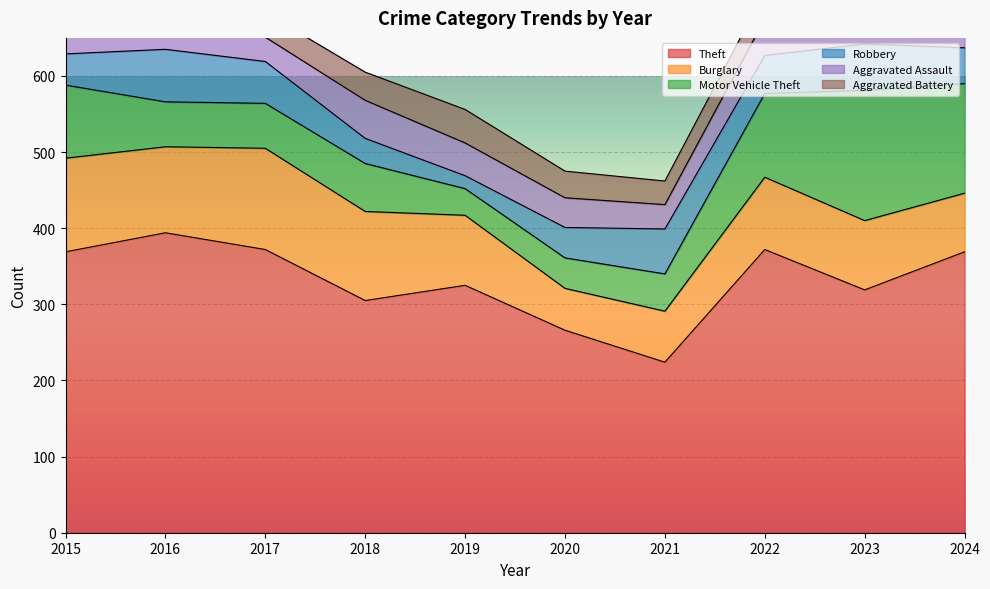

Is it true that Burglary equals 43 at 2024?

False